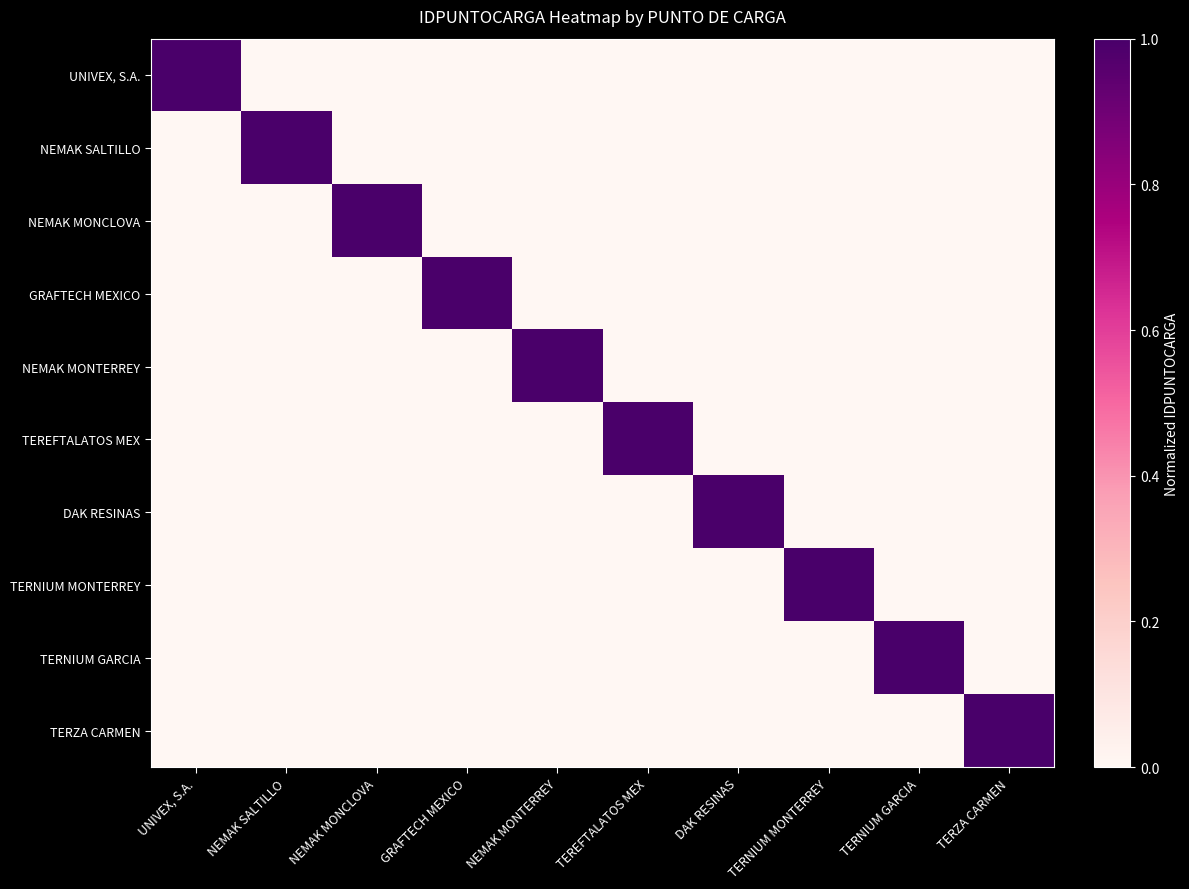

At which category does the chart reach its minimum across all series?

NEMAK SALTILLO